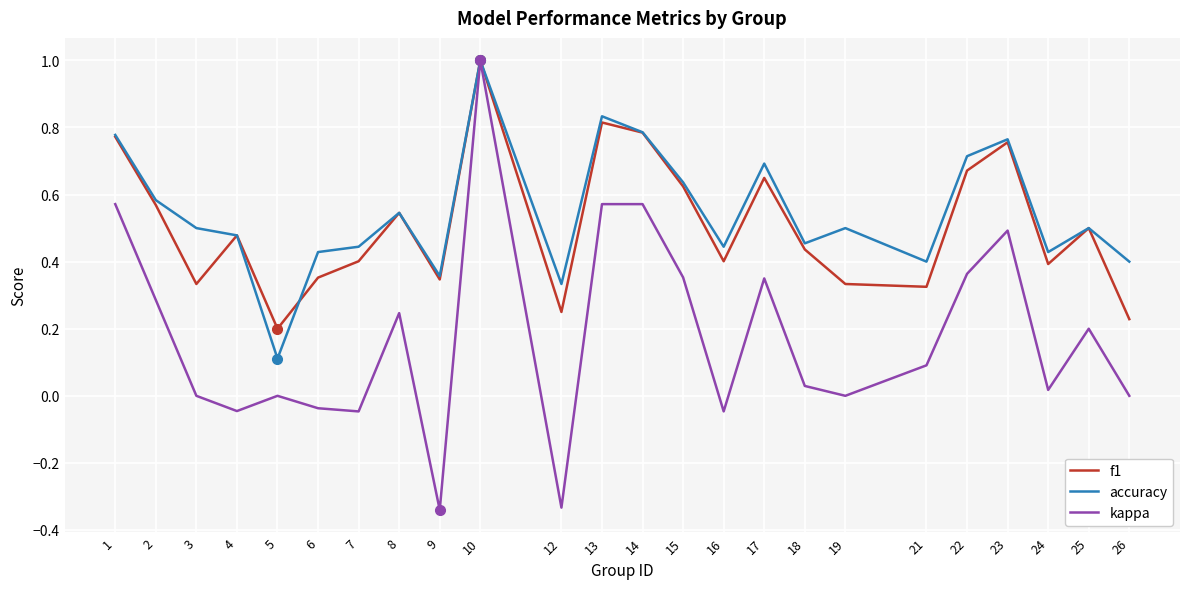

What is the total value across all series at 17?

1.7